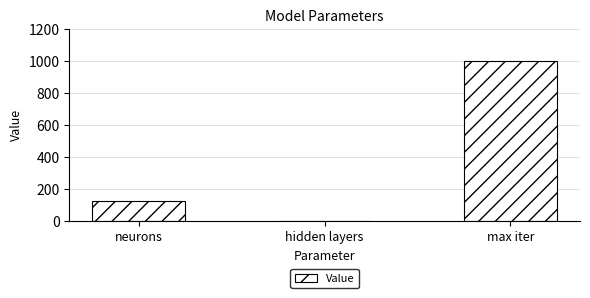

What is the sum of all values?

1130